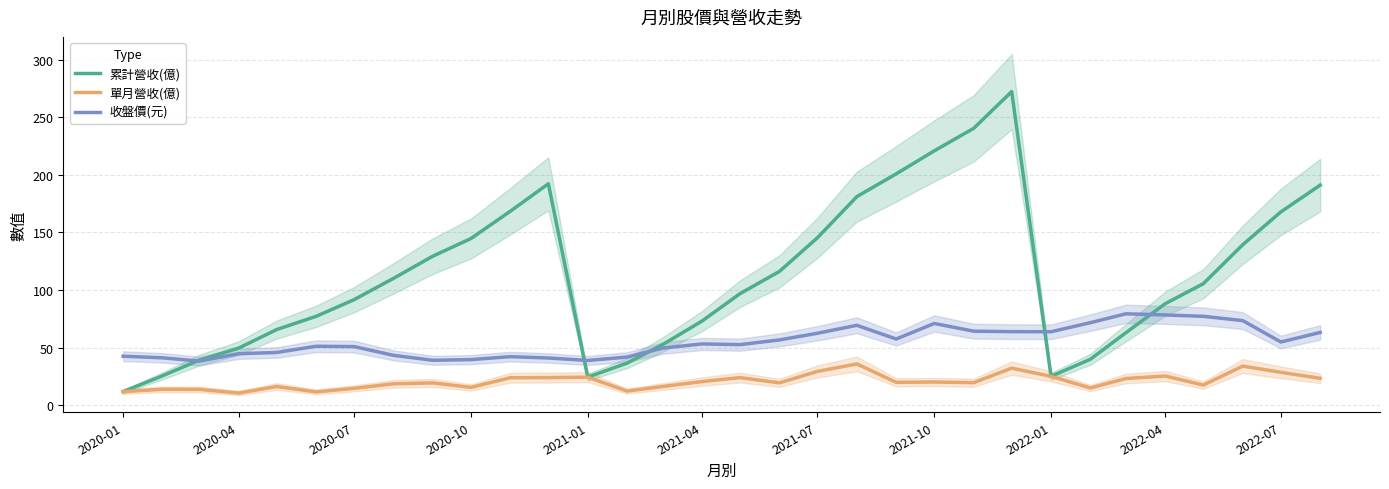

At how many categories does at least one series exceed 266?

1